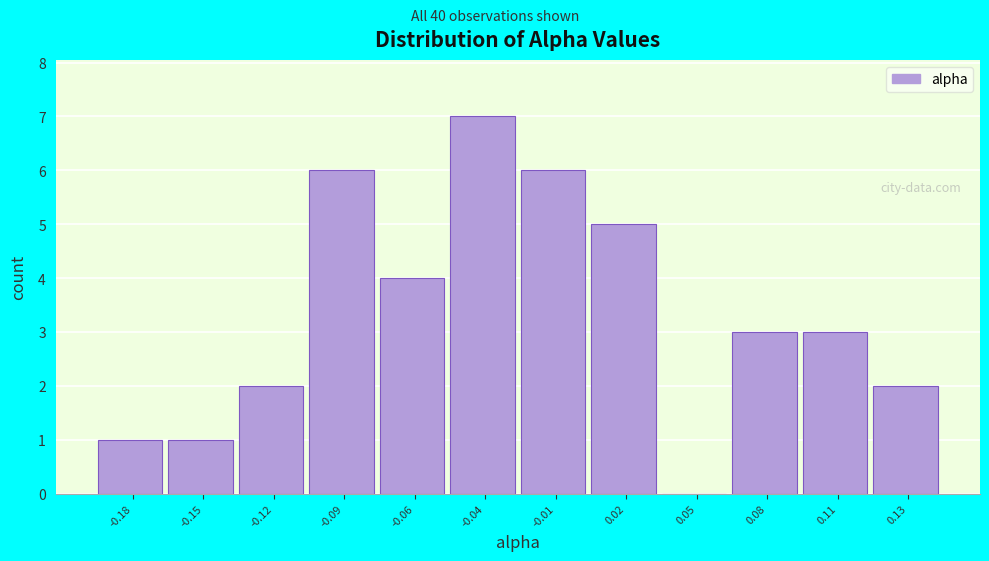

Reading left to right, list all the values displayed in this chart.

-0.18=1	-0.15=1	-0.12=2	-0.09=6	-0.06=4	-0.04=7	-0.01=6	0.02=5	0.05=0	0.08=3	0.11=3	0.13=2